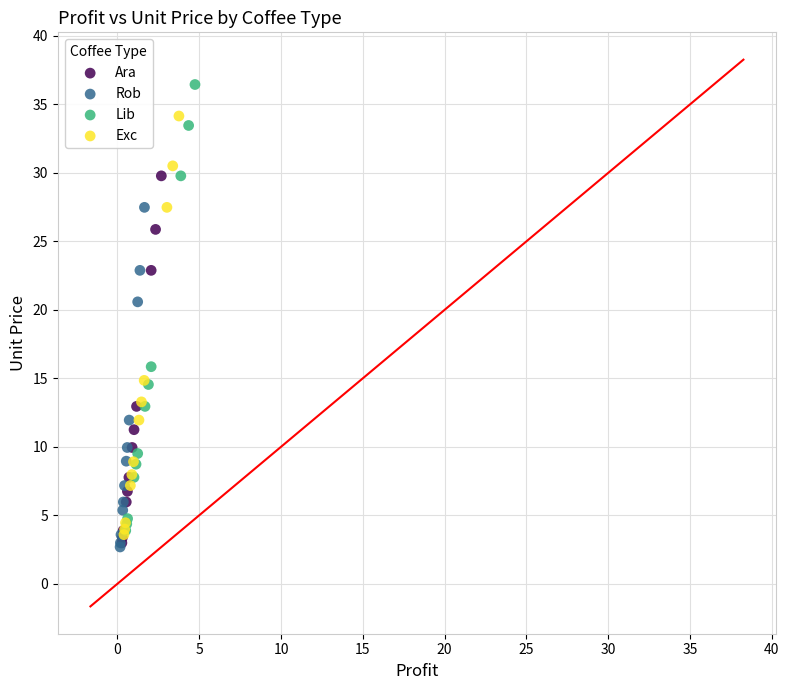

Which series contains the highest Y value?

Lib